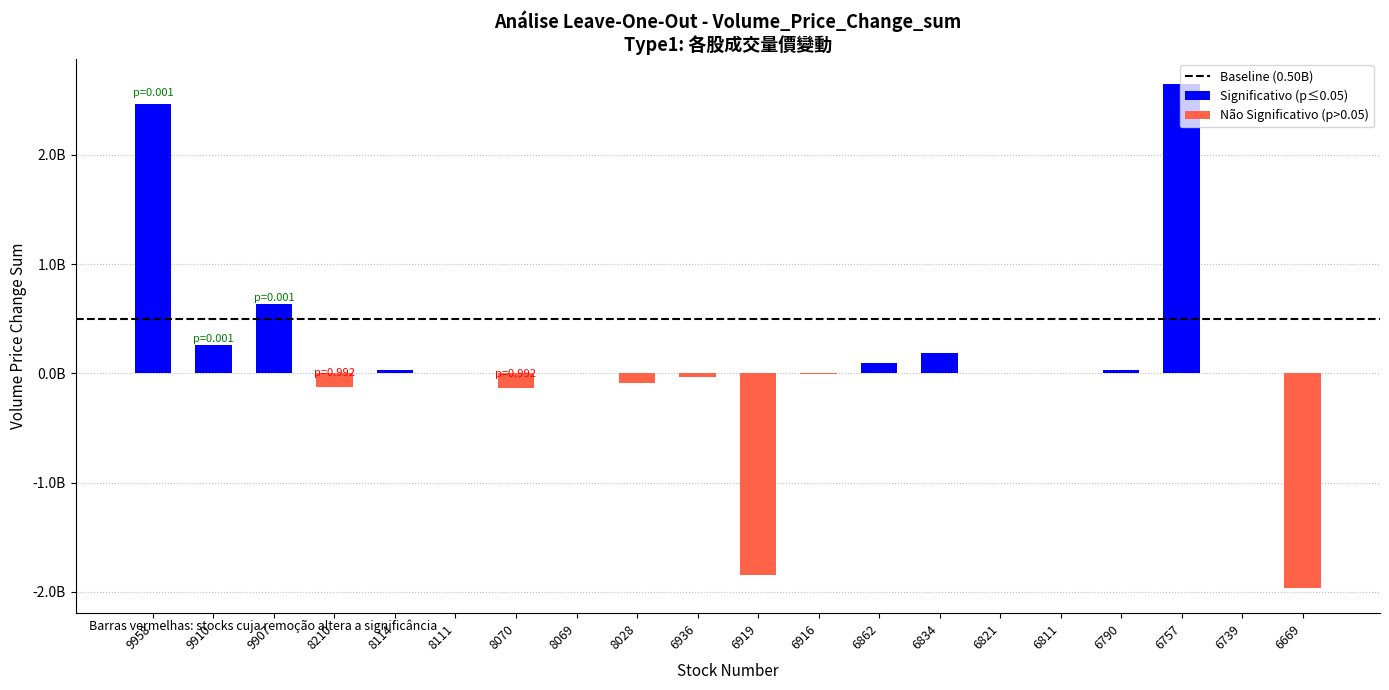

How many data points are above 827466?

9